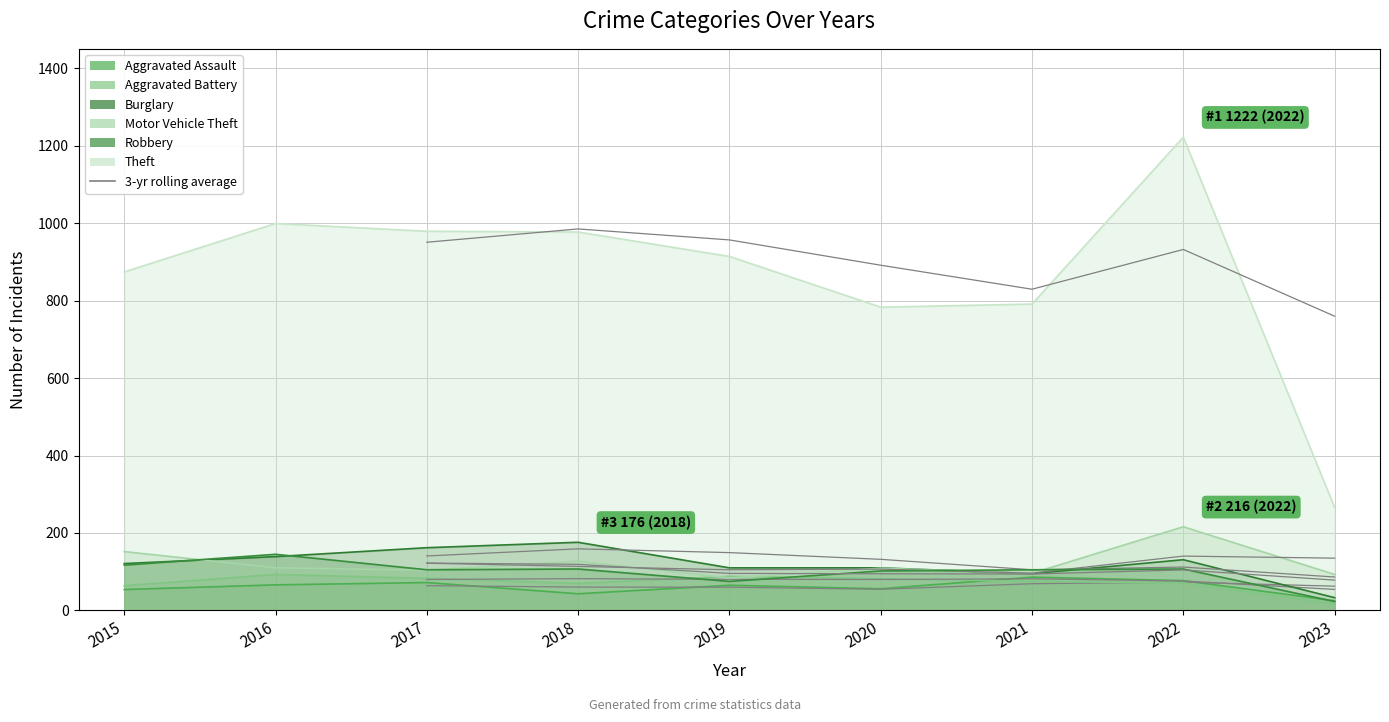

True or false: Motor Vehicle Theft and Aggravated Battery cross at least once.

True